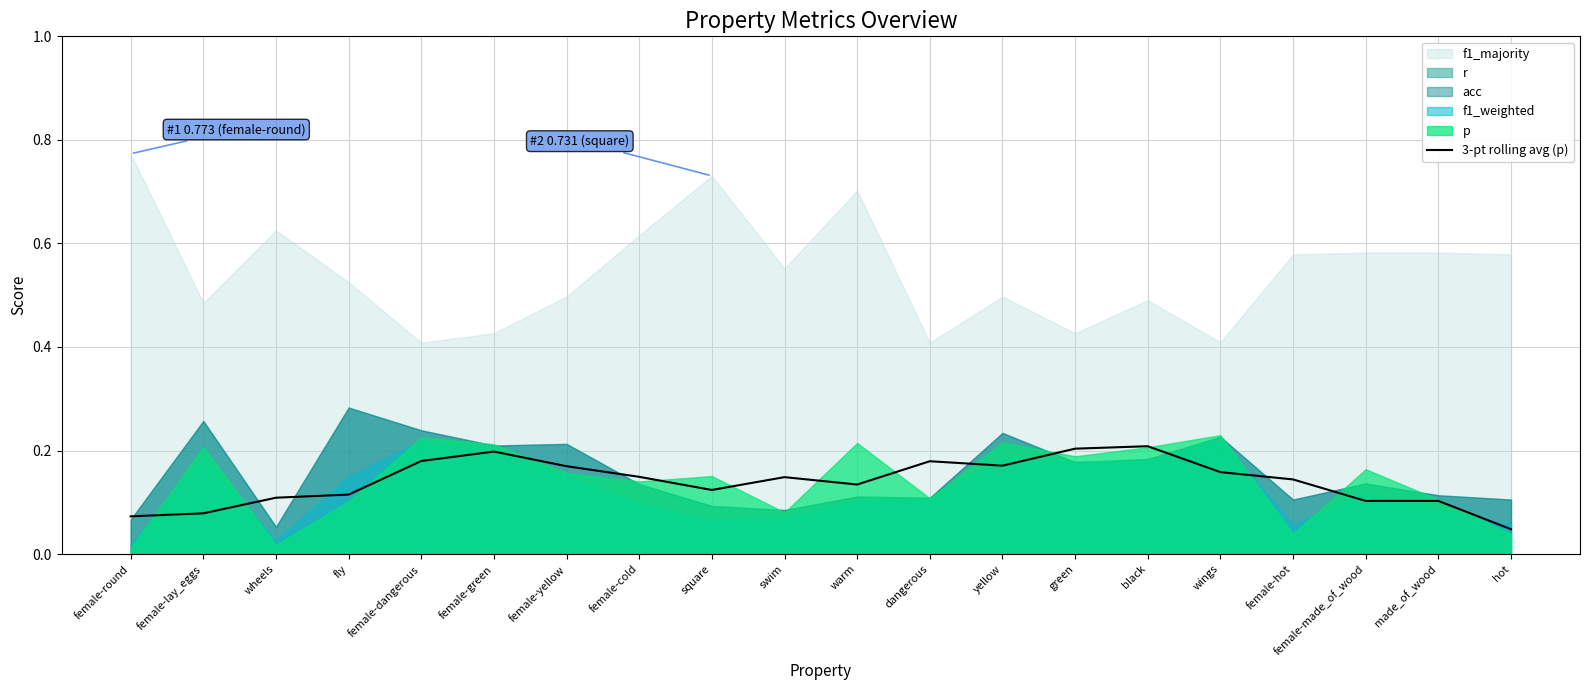

What is the label of the 11th point from the right?

swim